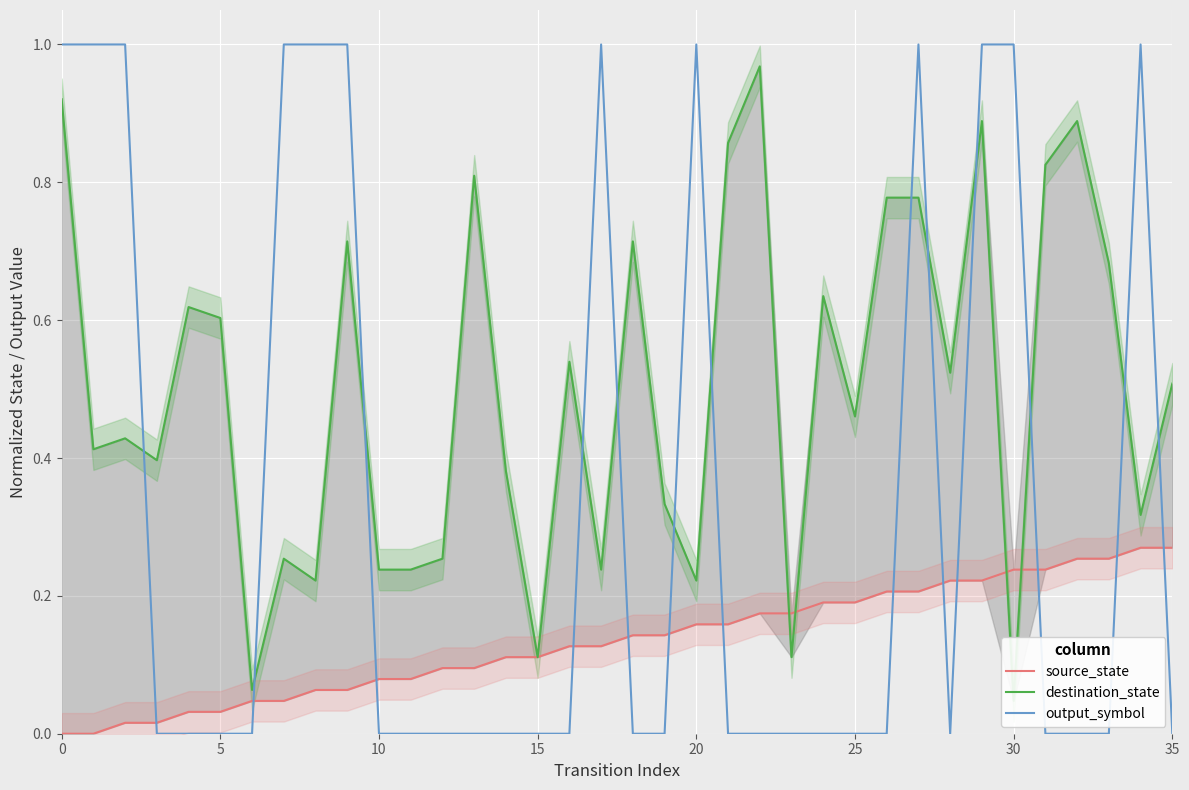

Which series ends up on top after the final intersection of destination_state and source_state?

destination_state